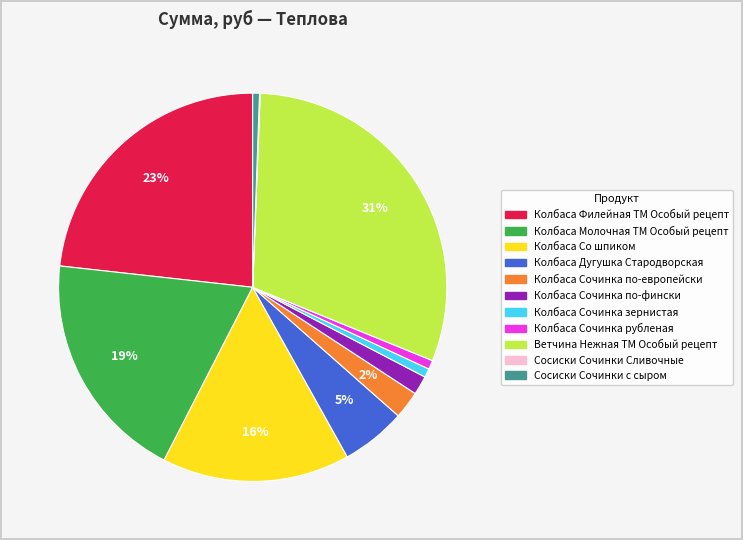

What is the largest slice in the pie chart?

Ветчина Нежная ТМ Особый рецепт